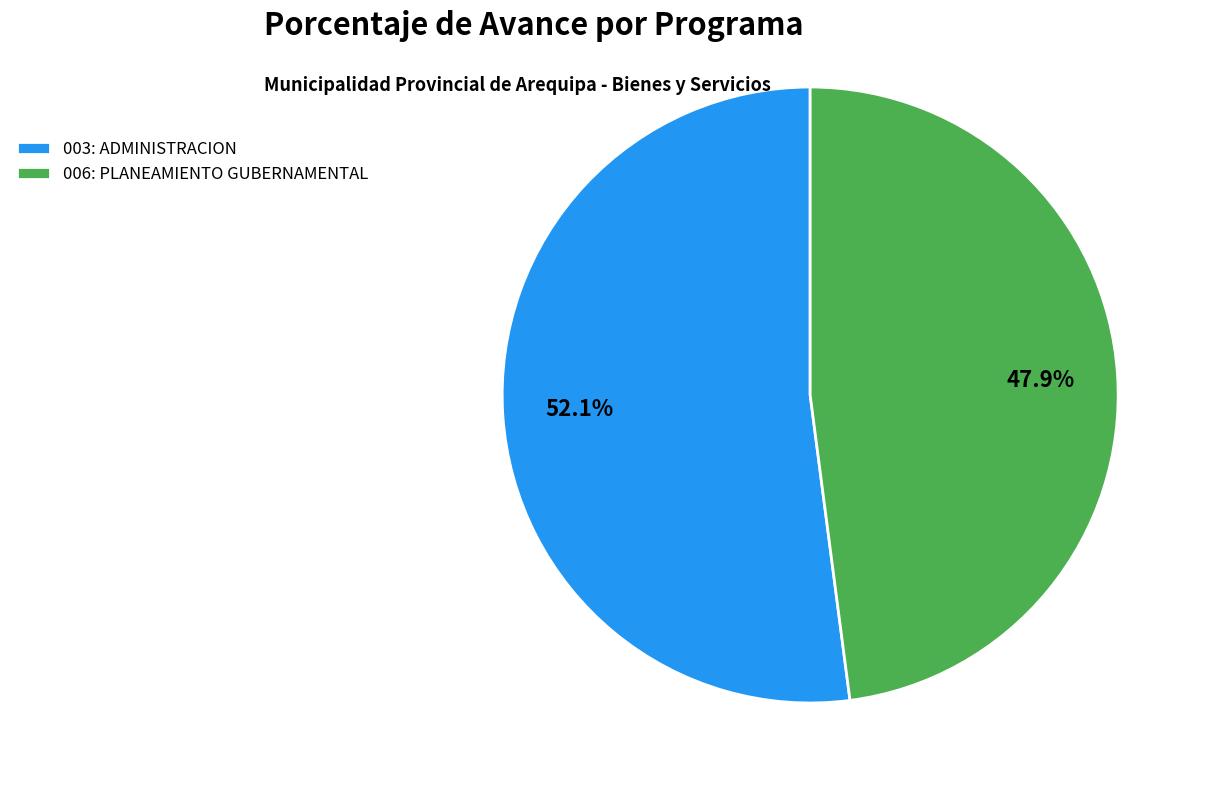

Rank the categories by value from lowest to highest.

006: PLANEAMIENTO GUBERNAMENTAL, 003: ADMINISTRACION